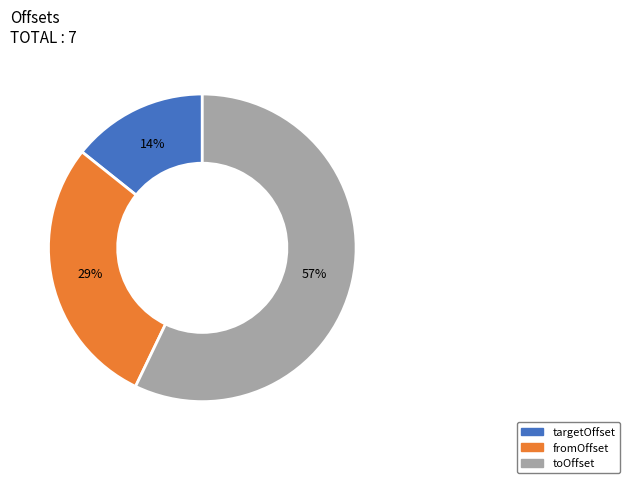

To the nearest percent, what is the average slice percentage?

33%